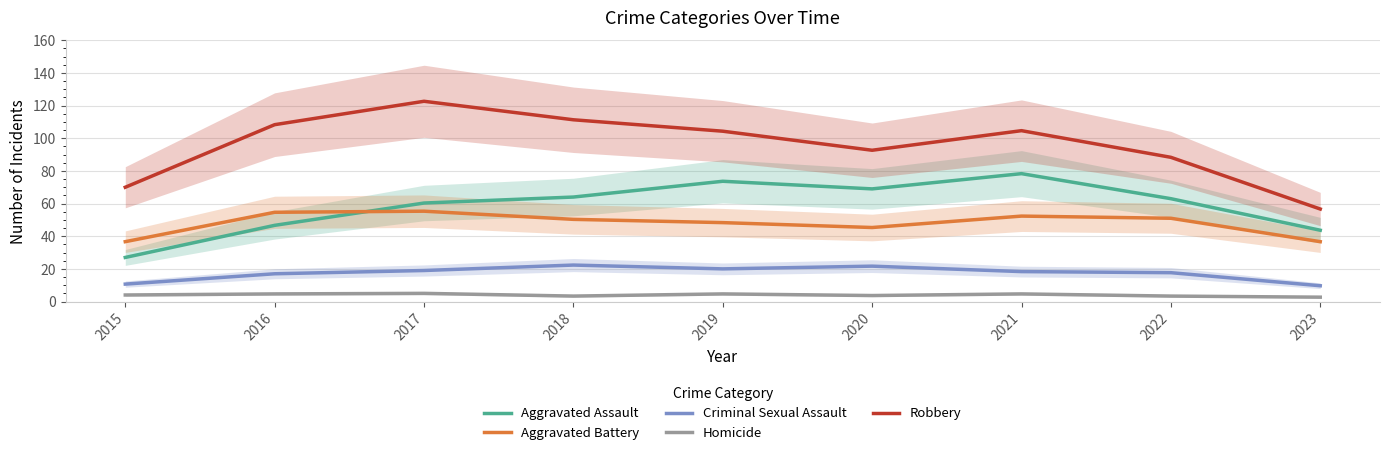

True or false: Homicide has a value of 2.7 at 2023.

True